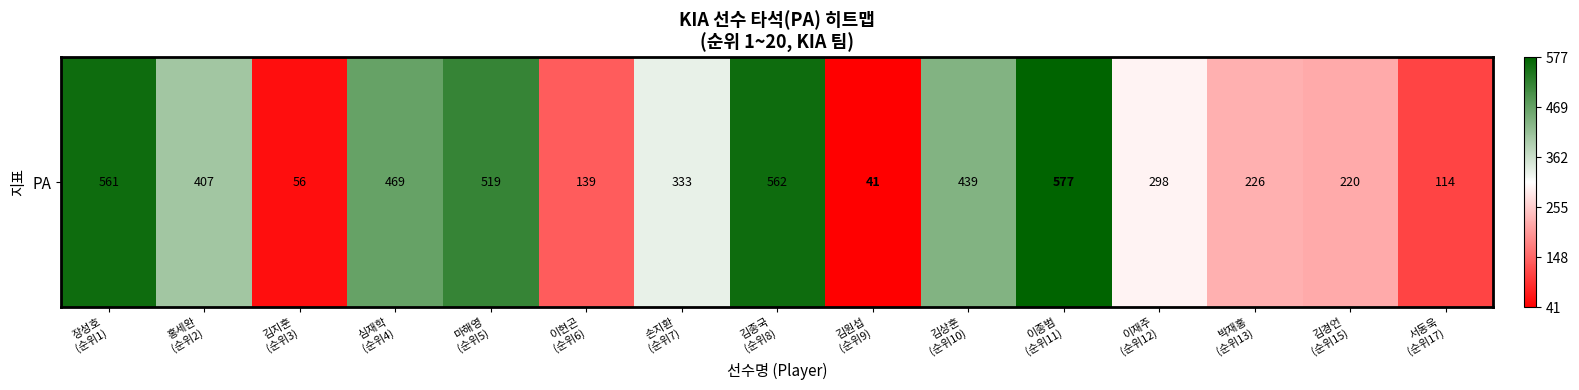

List the labels in order of value, smallest first.

김원섭
(순위9), 김지훈
(순위3), 서동욱
(순위17), 이현곤
(순위6), 김경언
(순위15), 박재홍
(순위13), 이재주
(순위12), 손지환
(순위7), 홍세완
(순위2), 김상훈
(순위10), 심재학
(순위4), 마해영
(순위5), 장성호
(순위1), 김종국
(순위8), 이종범
(순위11)